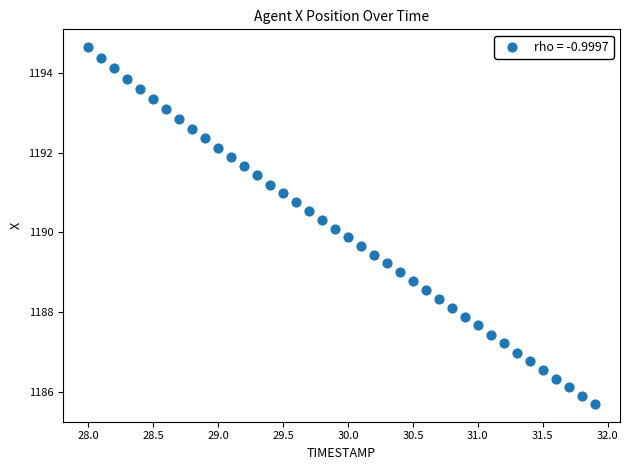

What is the range of Y values (max minus min)?

9.0